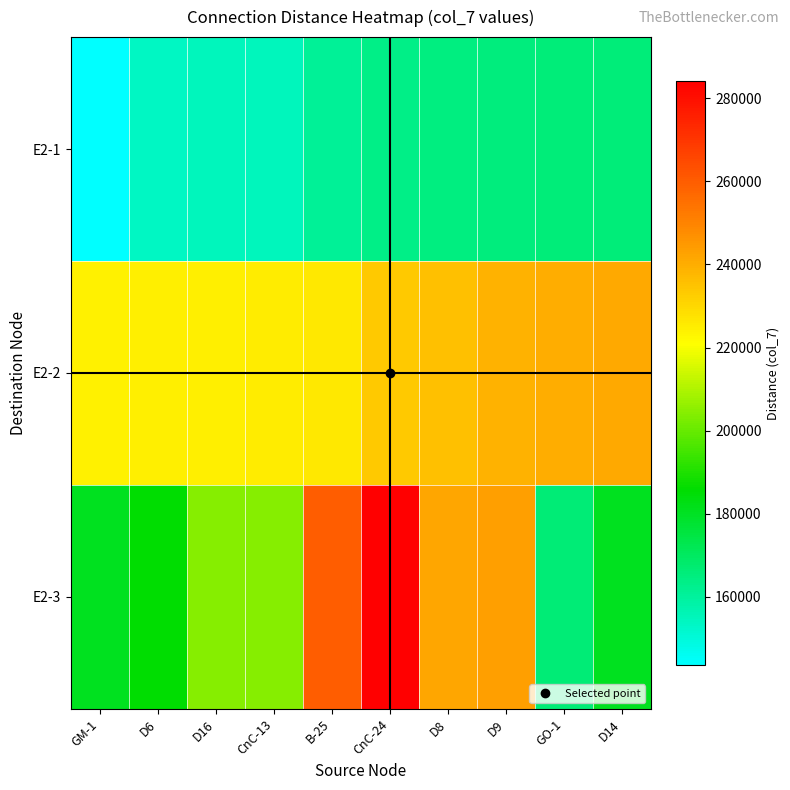

Which series has the widest spread of values?

E2-3